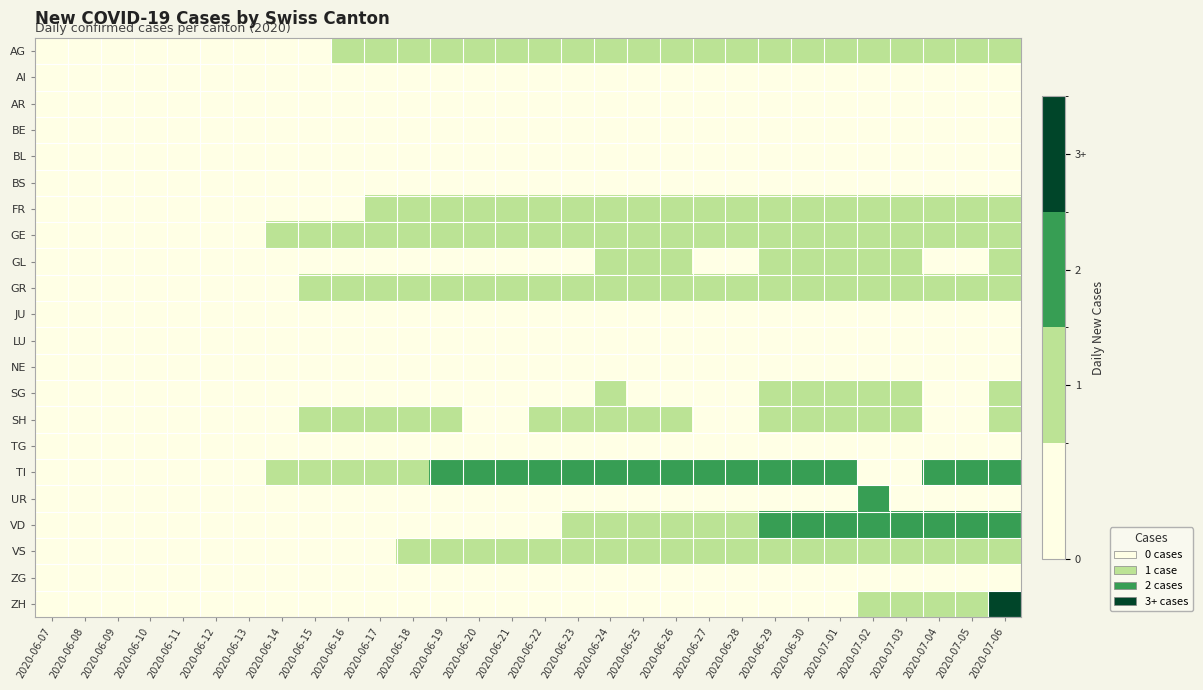

What is the difference between the highest and lowest values at 2020-07-06?

3